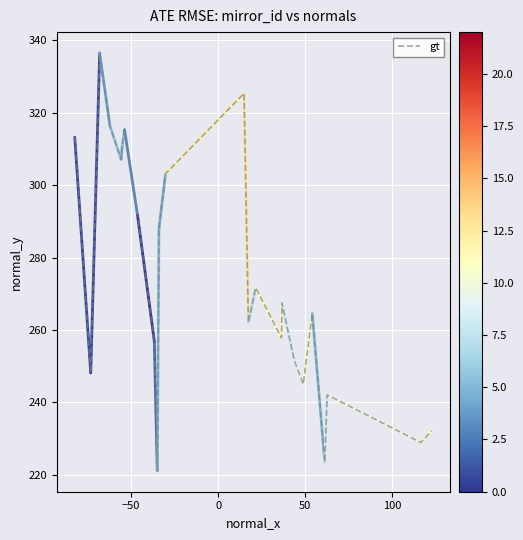

What is the minimum value shown in the chart?

221.0